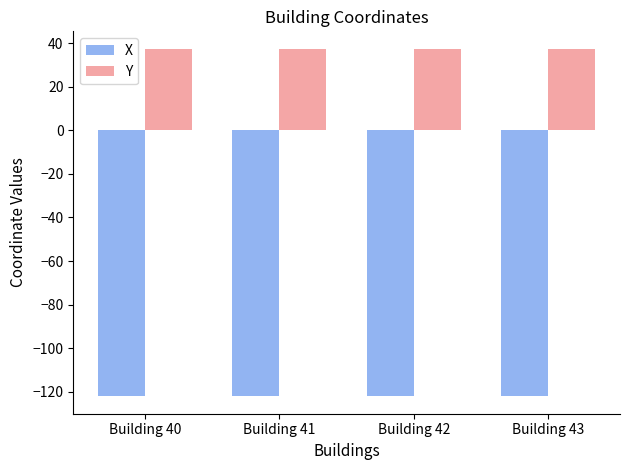

Rank the series by their average value, from lowest to highest.

X, Y